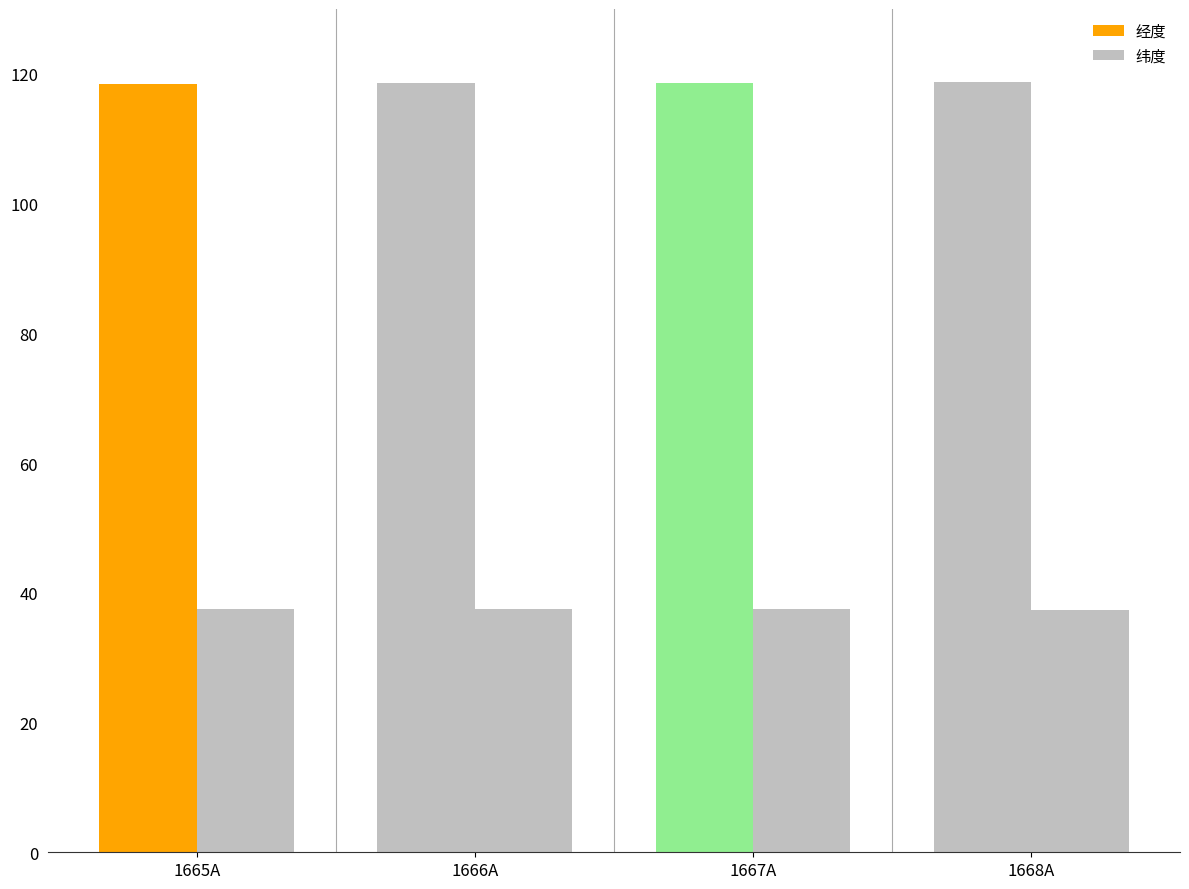

The 经度 series shows 118.7 at 1666A. True or false?

True